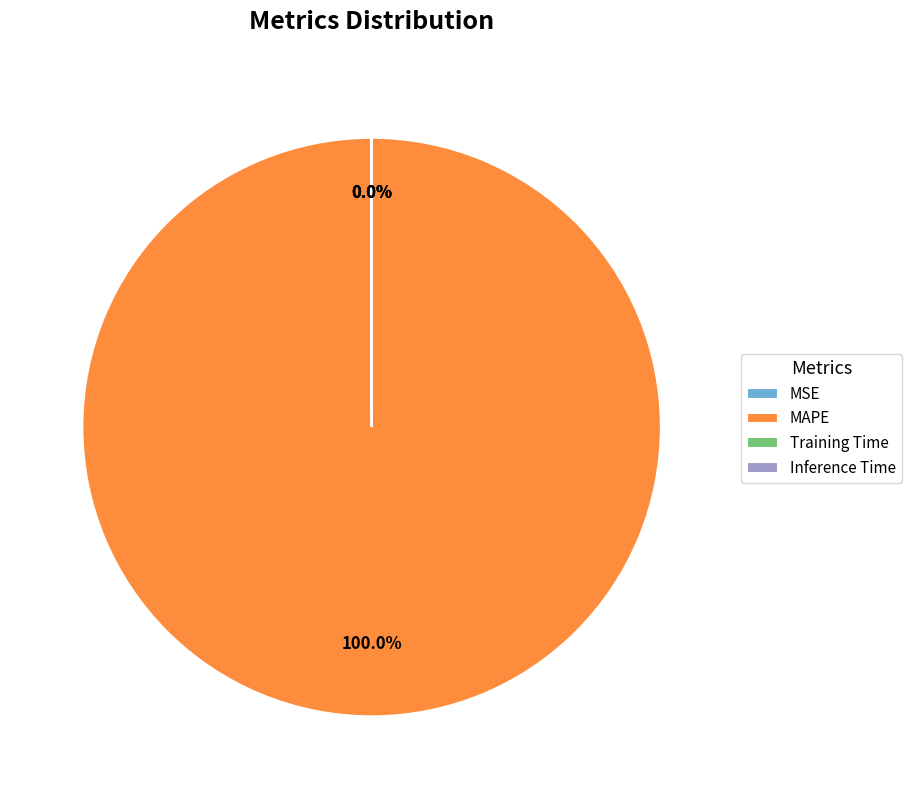

Which category accounts for the majority?

MAPE